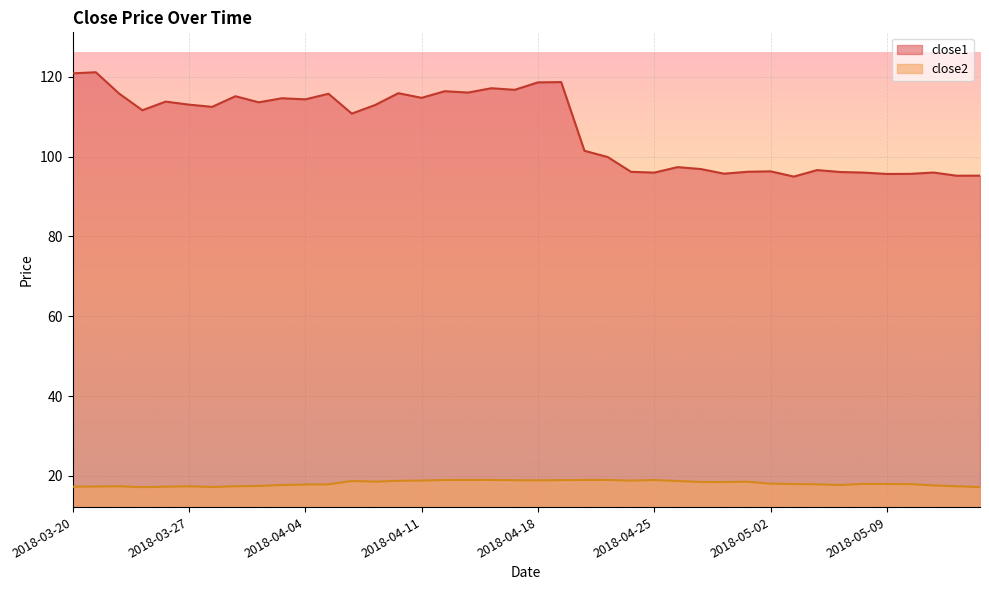

How many lines are shown in the chart?

2